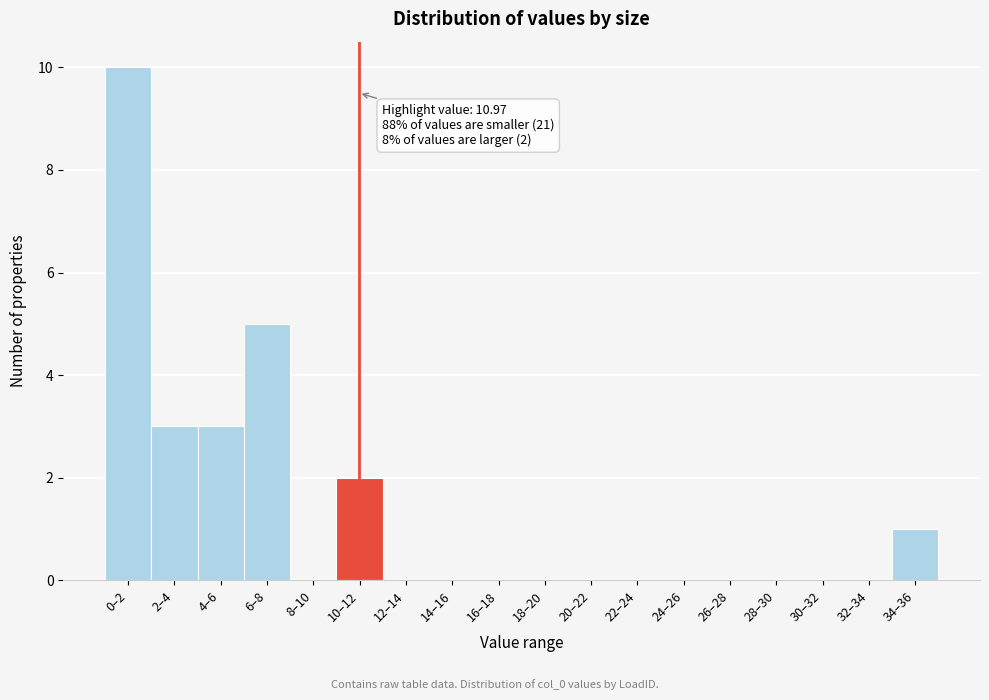

Reading left to right, list all the values displayed in this chart.

0–2=10	2–4=3	4–6=3	6–8=5	8–10=0	10–12=2	12–14=0	14–16=0	16–18=0	18–20=0	20–22=0	22–24=0	24–26=0	26–28=0	28–30=0	30–32=0	32–34=0	34–36=1